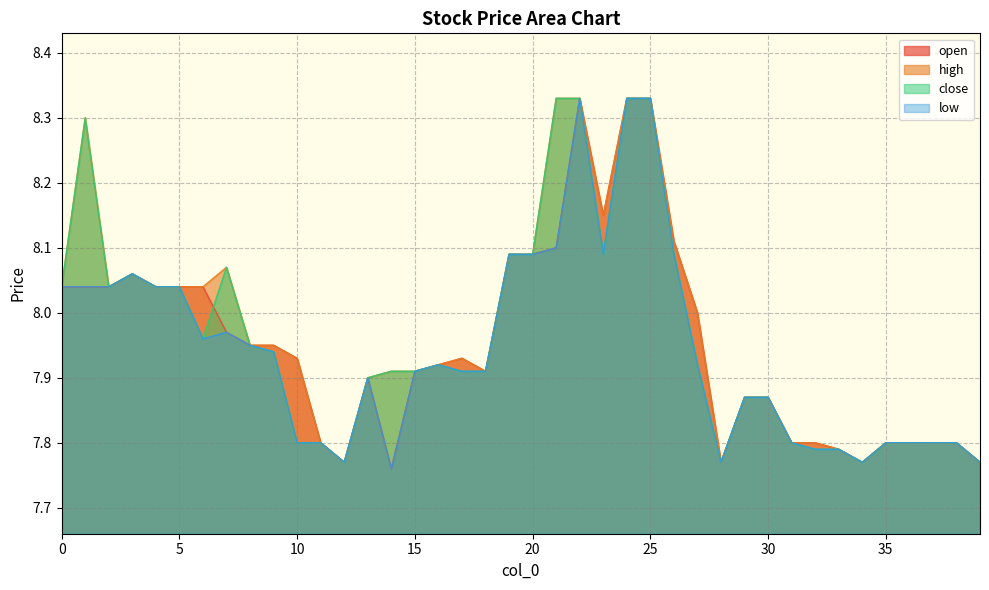

At 37, list the series in order from largest to smallest.

open, high, close, low